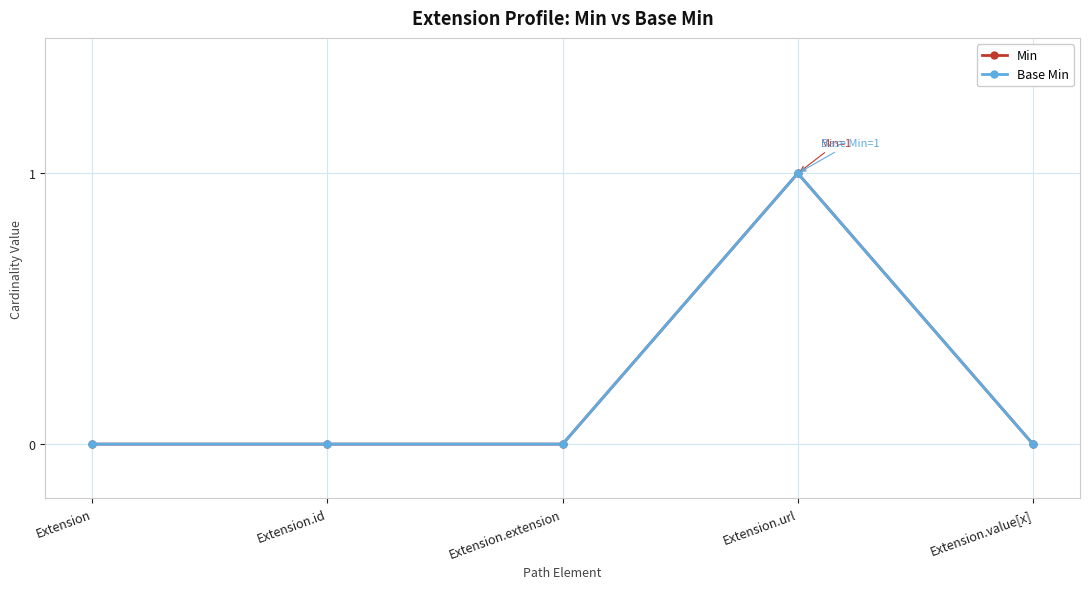

True or false: Base Min has more than 1 interior local peaks.

False